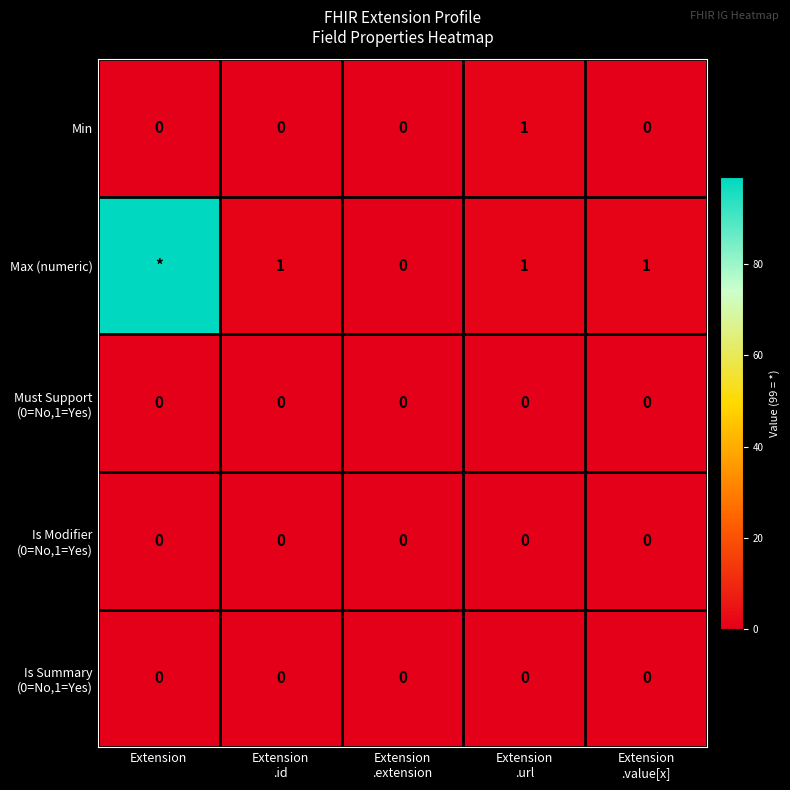

The Must Support (0=No,1=Yes) series shows 0 at Extension .url. True or false?

True